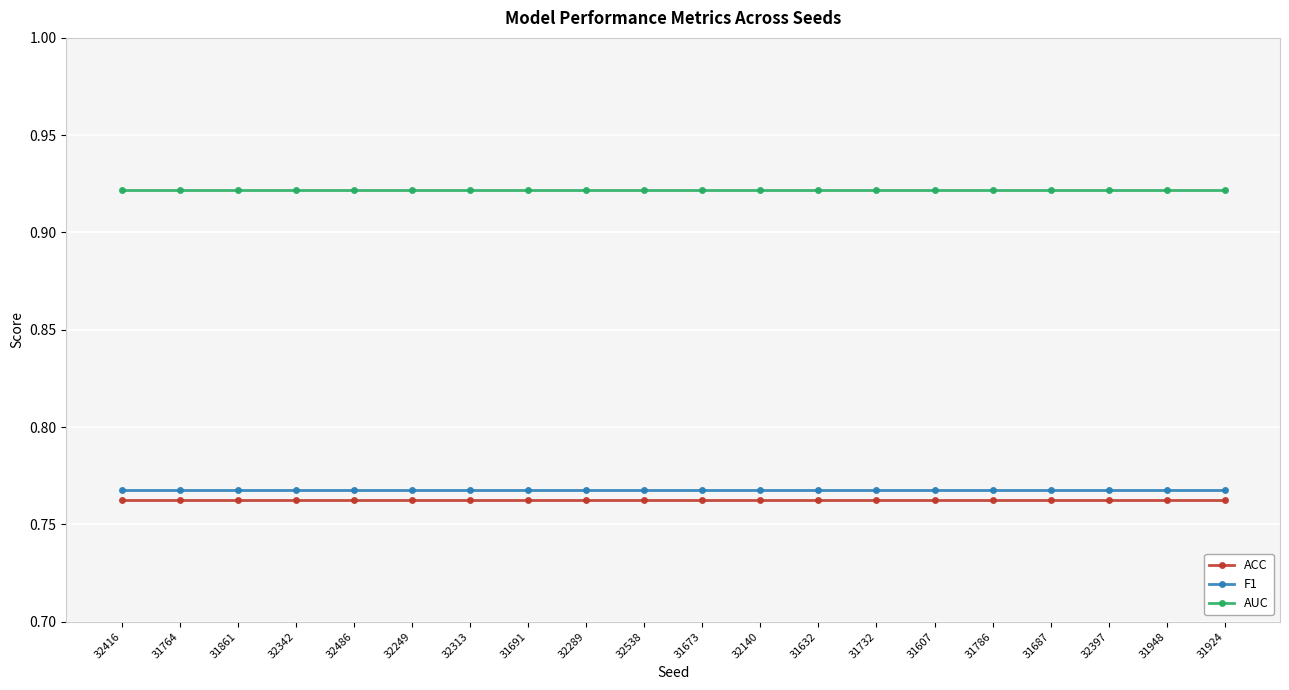

Is it true that AUC equals 0.5 at 31607?

False